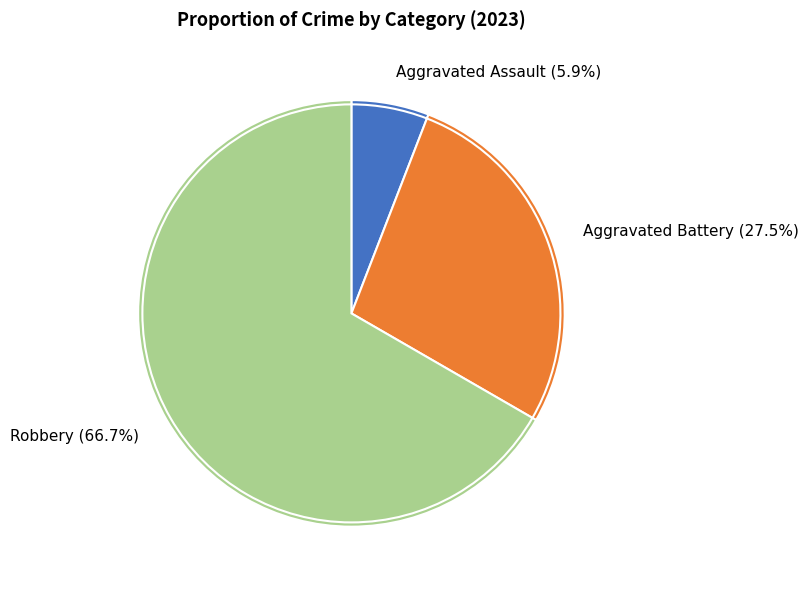

To the nearest percent, what is the combined percentage of Robbery and Criminal Sexual Assault?

67%